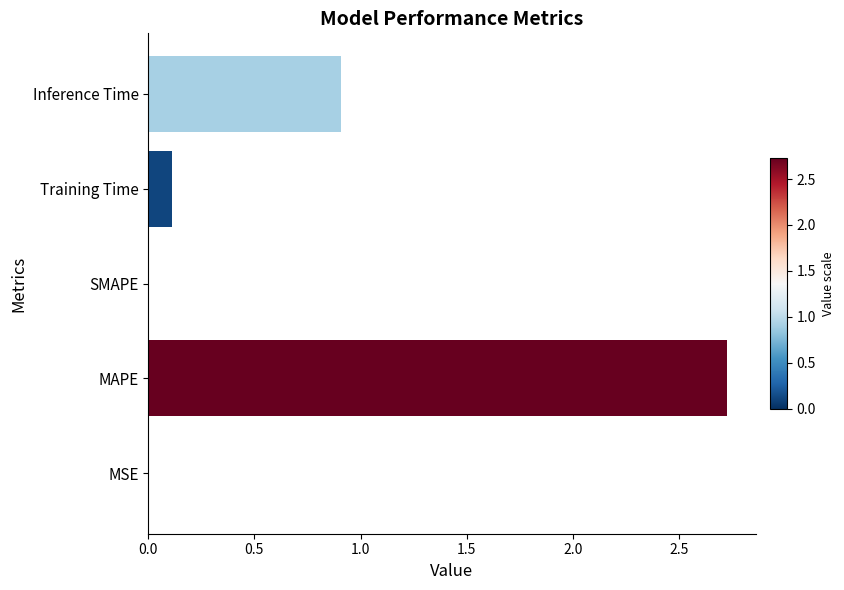

Are the bars horizontal?

Yes